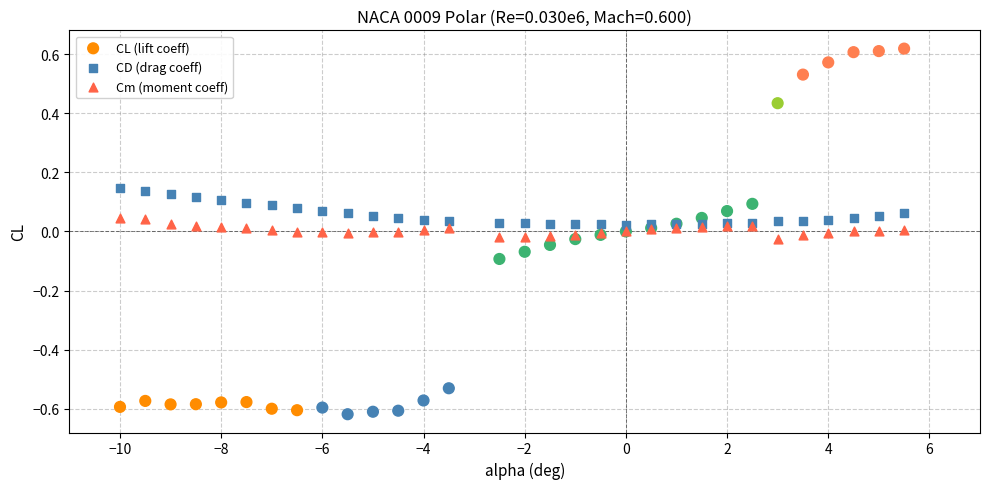

What are all the series names shown in the legend?

CL (lift coeff), CD (drag coeff), Cm (moment coeff)